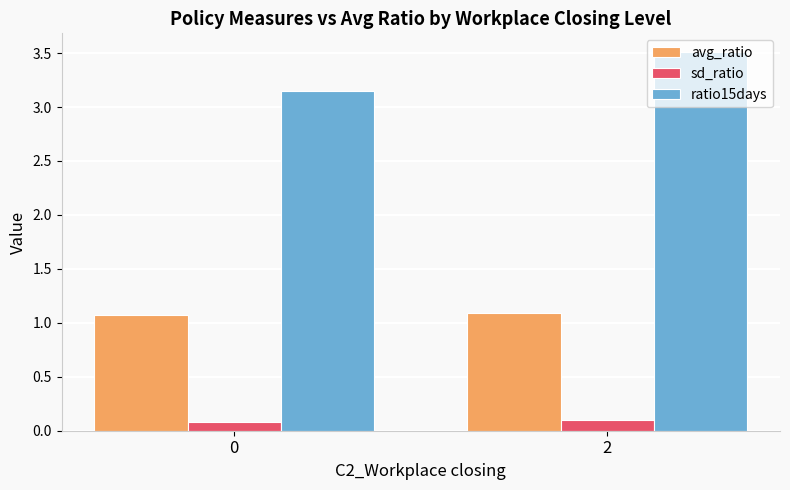

Count the avg_ratio values in the range 1 to 2.

2